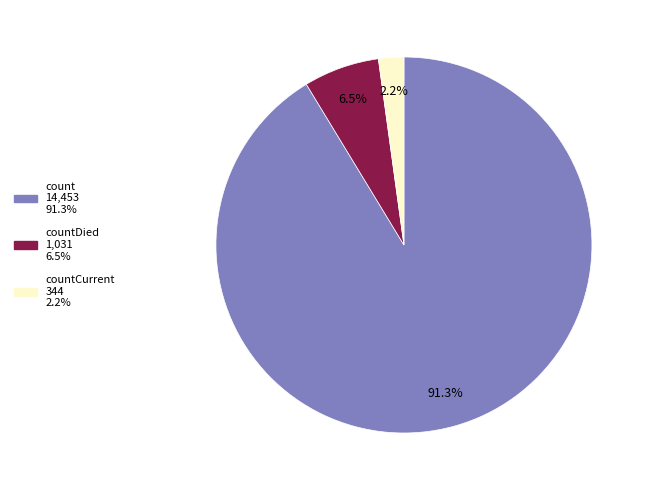

Is there a majority slice in this chart?

Yes